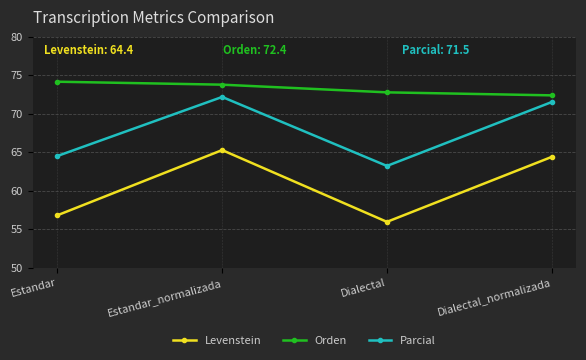

Which series has the largest total across all categories?

Orden